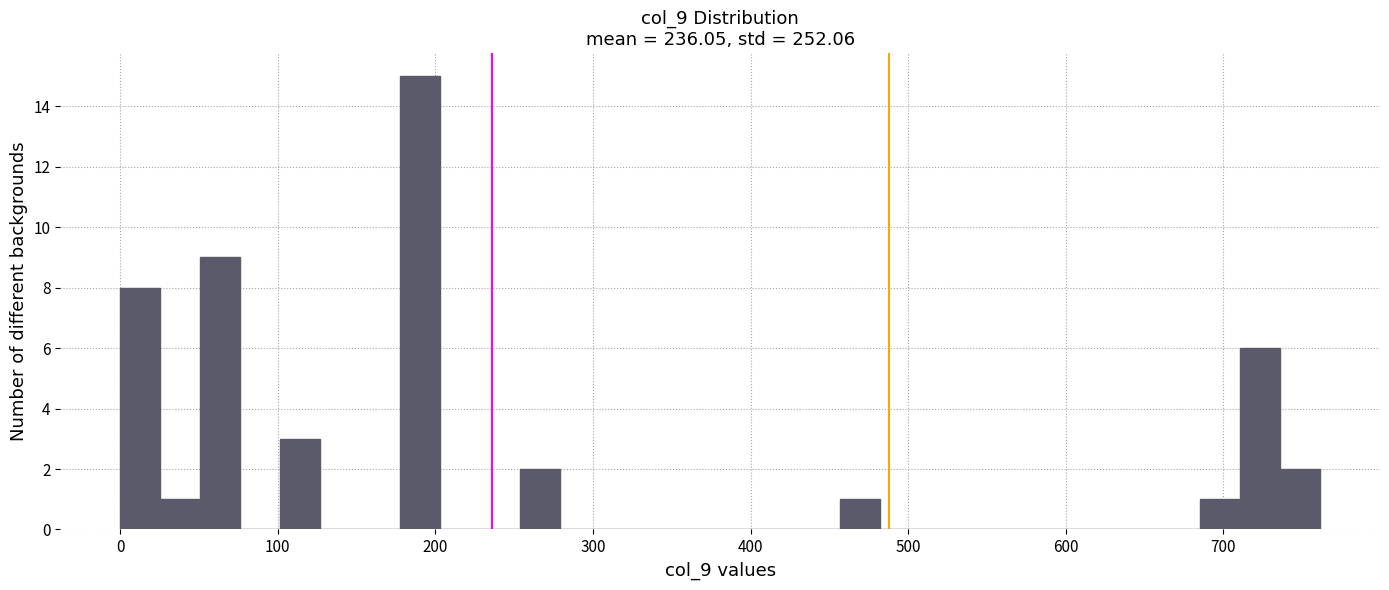

Around what value on the x-axis is the tallest bar? Give the approximate position of its centre, as read against the axis.

190